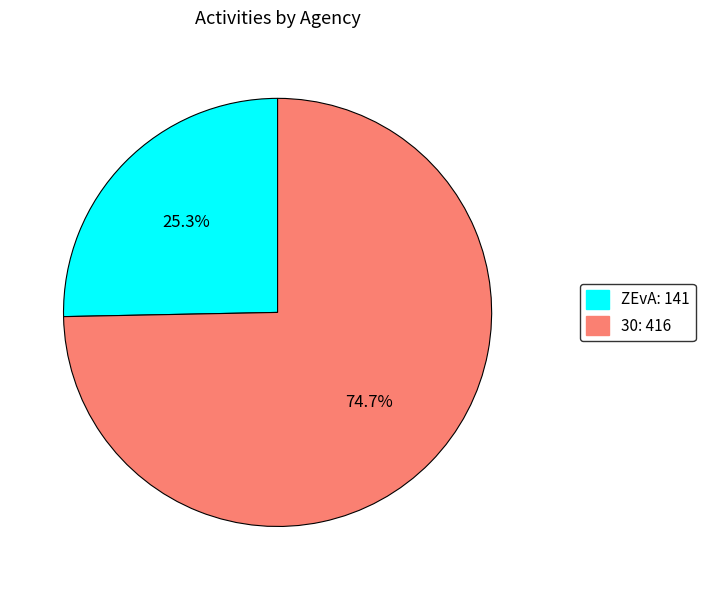

To the nearest percent, what percentage of the pie is 30?

75%